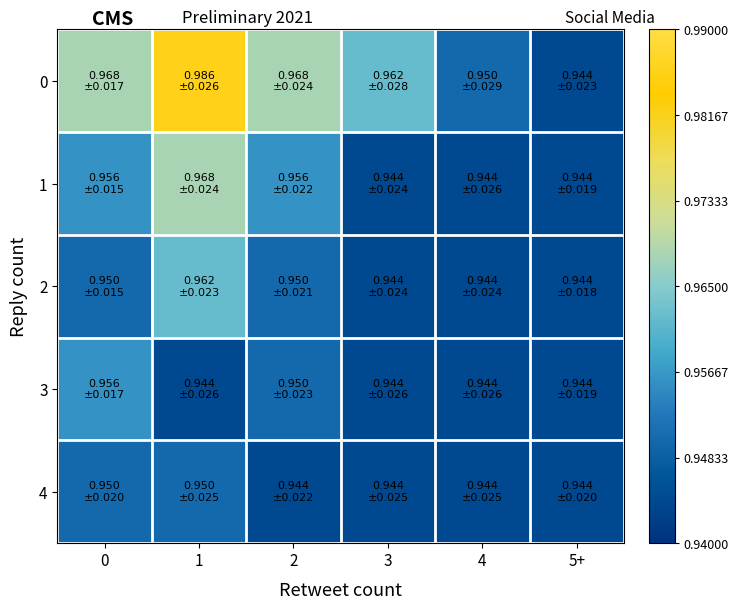

Reading left to right, list all the values displayed in this chart.

0: 0=1.0	1=1.0	2=1.0	3=1.0	4=0.9	5+=0.9
1: 0=1.0	1=1.0	2=1.0	3=0.9	4=0.9	5+=0.9
2: 0=0.9	1=1.0	2=0.9	3=0.9	4=0.9	5+=0.9
3: 0=1.0	1=0.9	2=0.9	3=0.9	4=0.9	5+=0.9
4: 0=0.9	1=0.9	2=0.9	3=0.9	4=0.9	5+=0.9